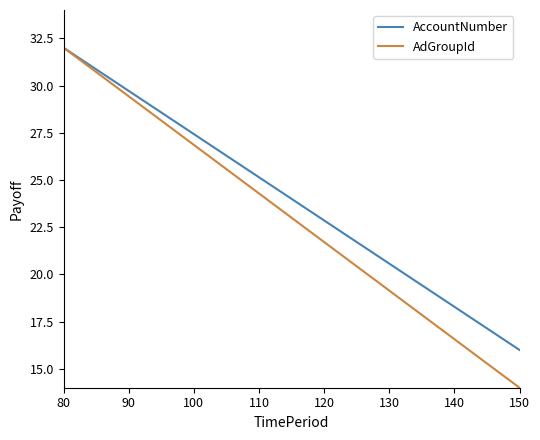

Rank the categories by AdGroupId value from lowest to highest.

150, 140, 130, 120, 110, 100, 90, 80